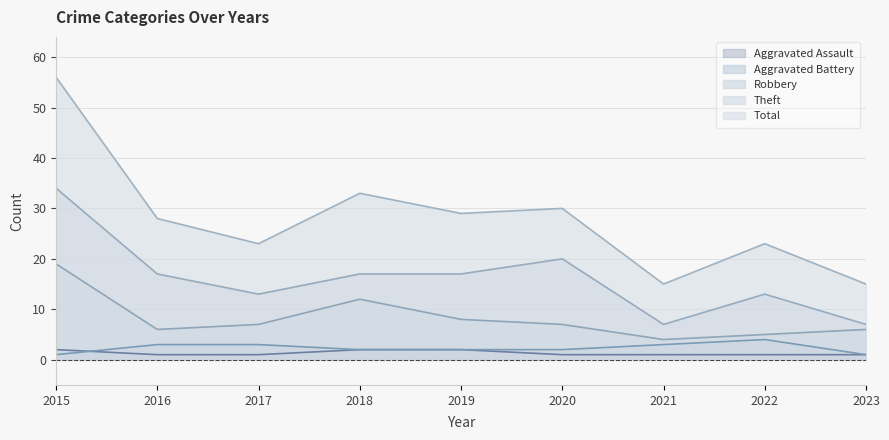

True or false: Aggravated Assault has more than 2 interior local peaks.

False